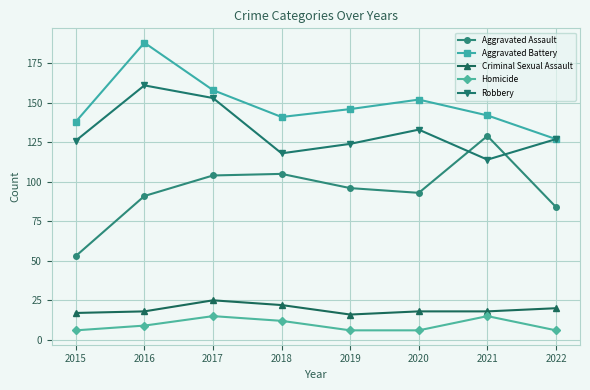

Between 2017 and 2018, which series saw the biggest shift?

Robbery